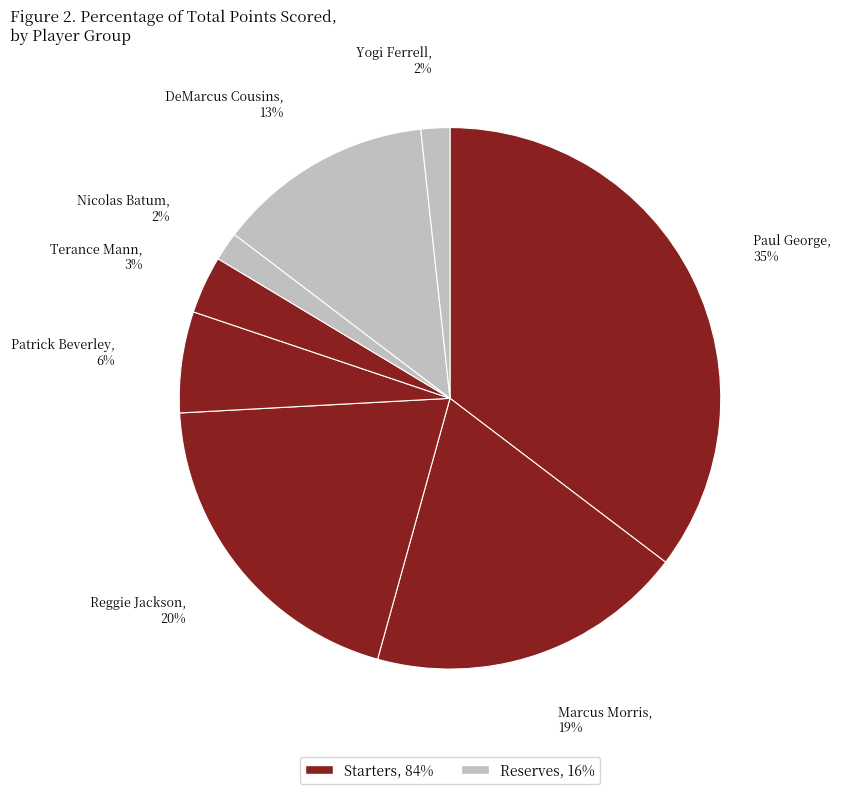

To the nearest percent, what is the average slice percentage?

12%